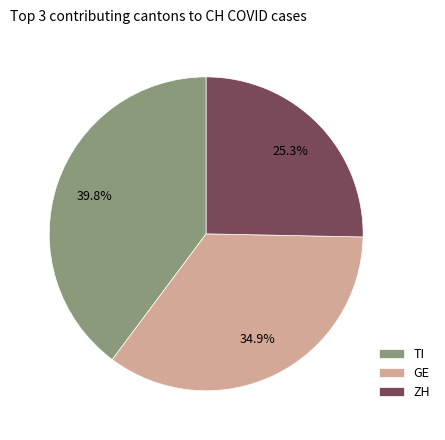

Approximately how many times larger is the value at GE compared to ZH?

1.4